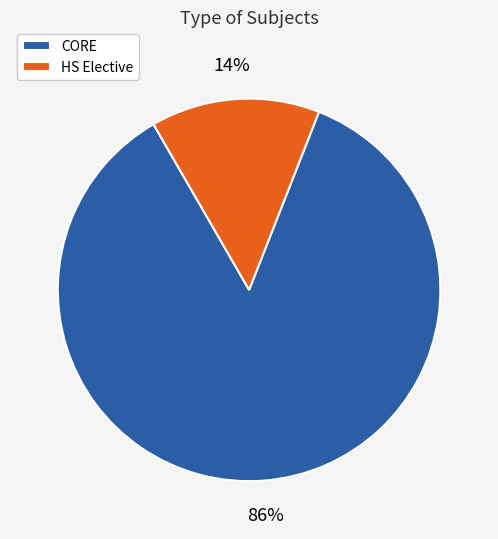

Combined, do HS Elective and CORE account for over 50%?

Yes